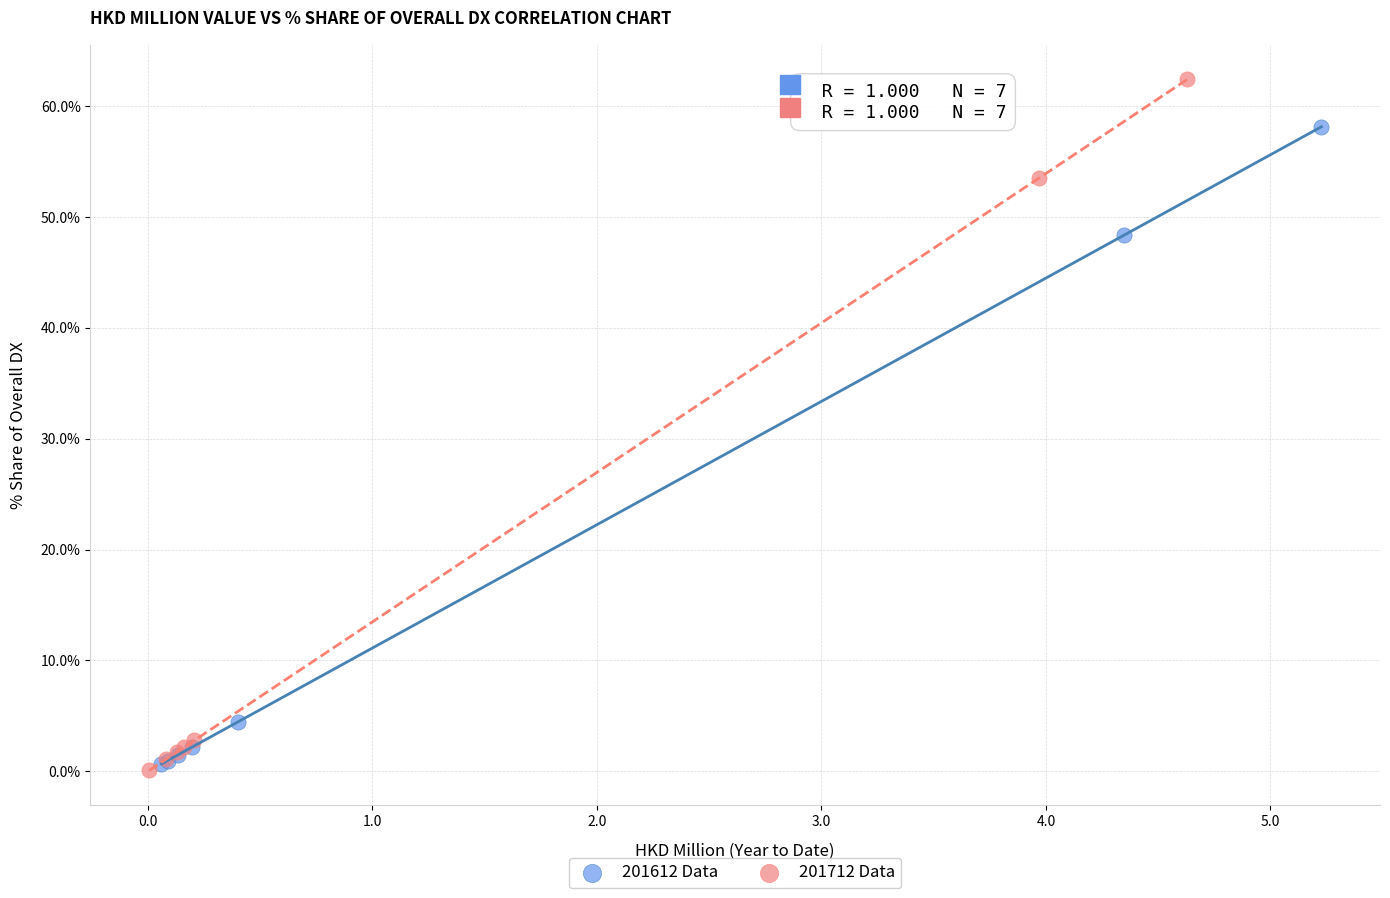

What are all the series names shown in the legend?

201612 Data, 201712 Data